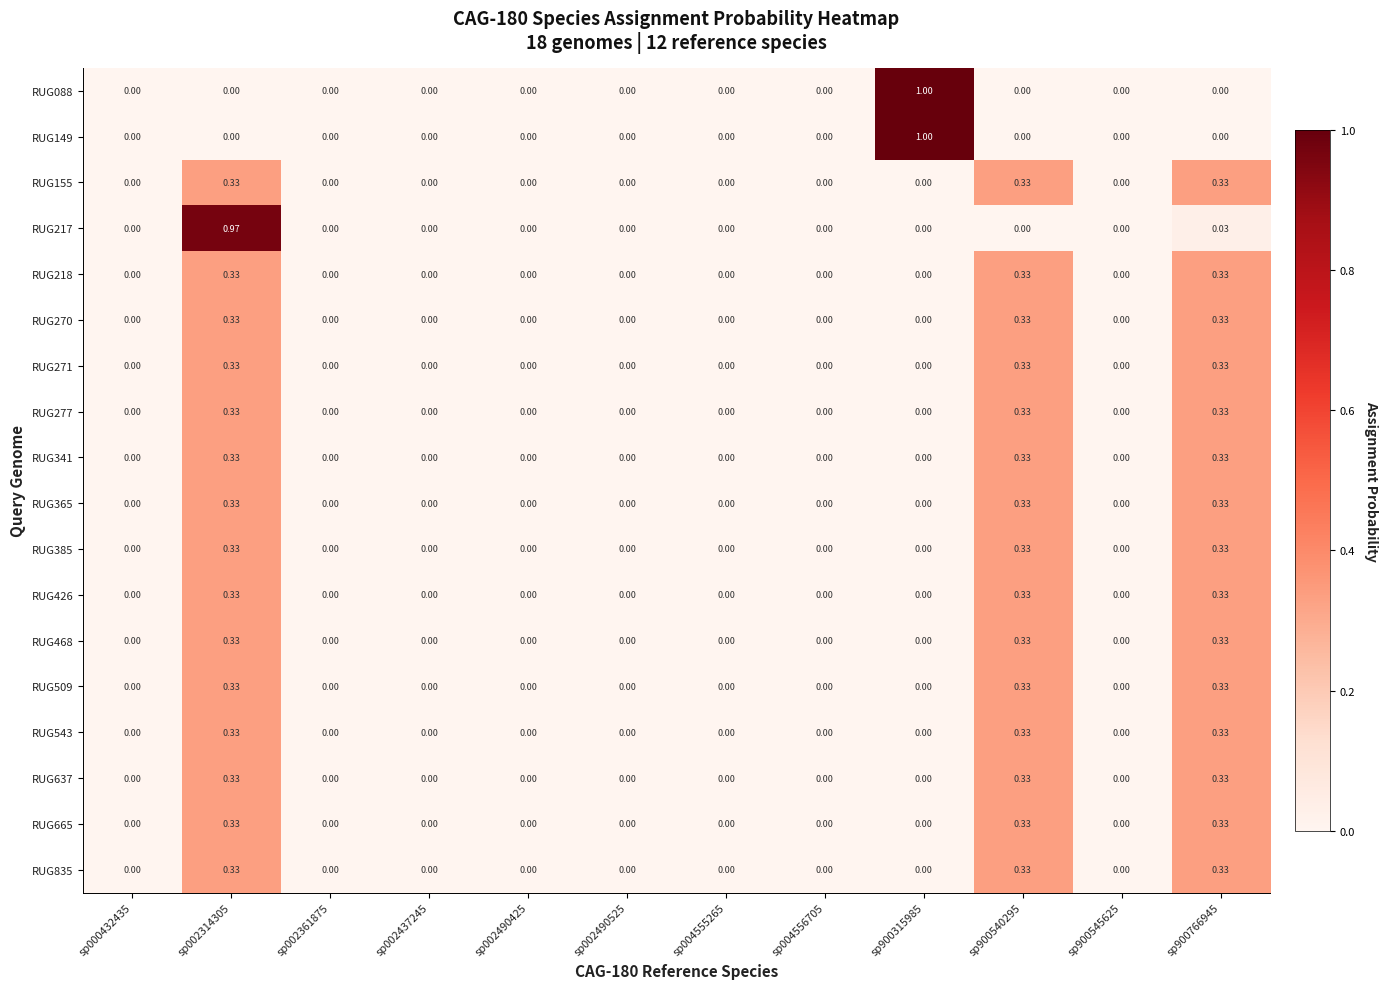

What is the maximum value shown in the chart?

1.0